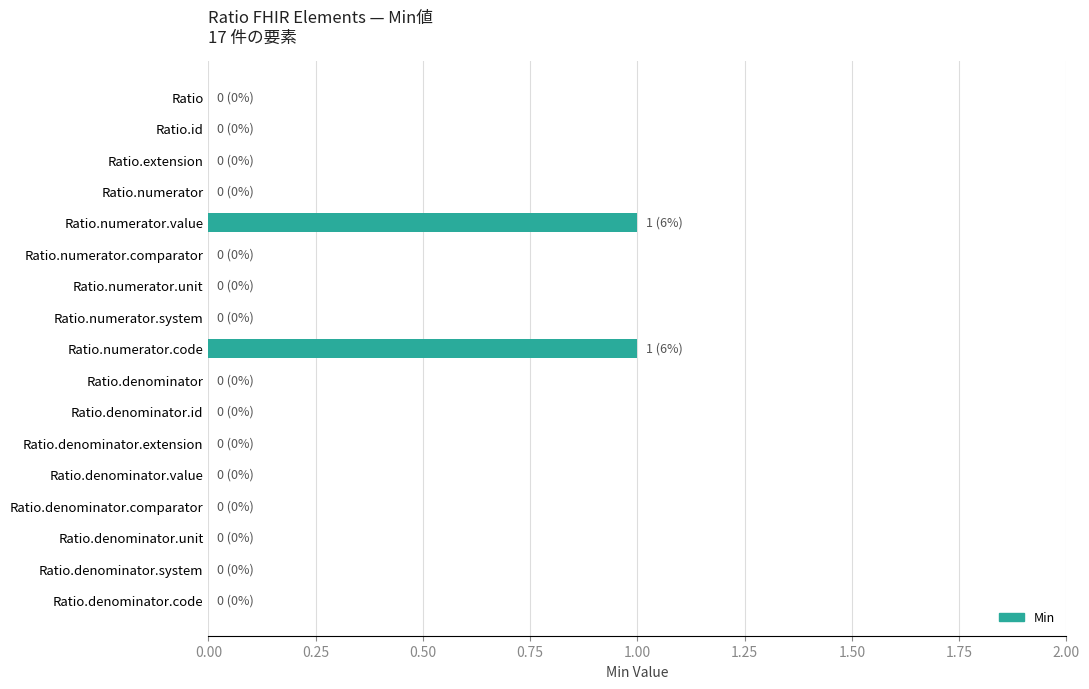

Which has a higher value, Ratio.denominator.value or Ratio.numerator.code?

Ratio.numerator.code